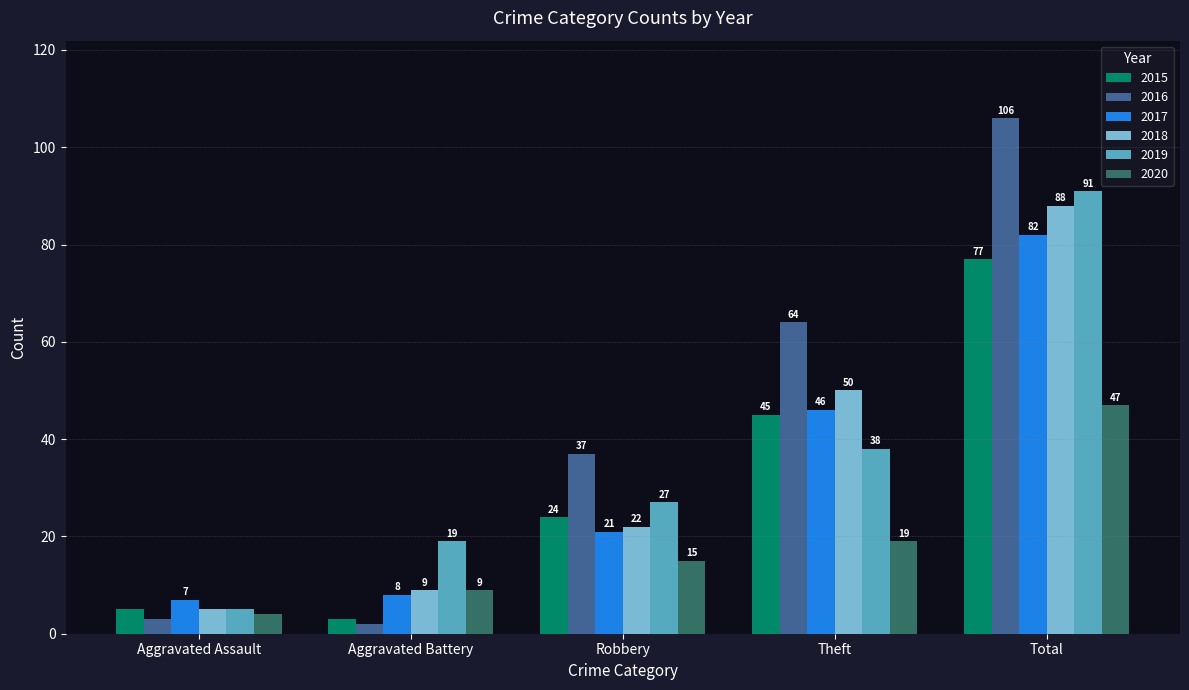

What is the value of the 2016 bar at the 1st from the left?

3